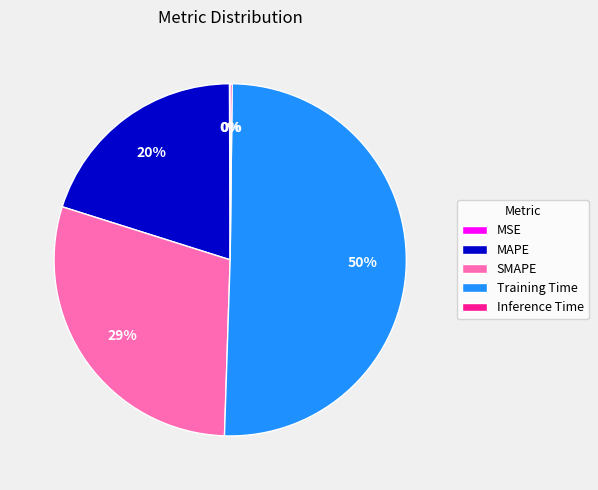

Is it true that MAPE is 20% of the pie?

True